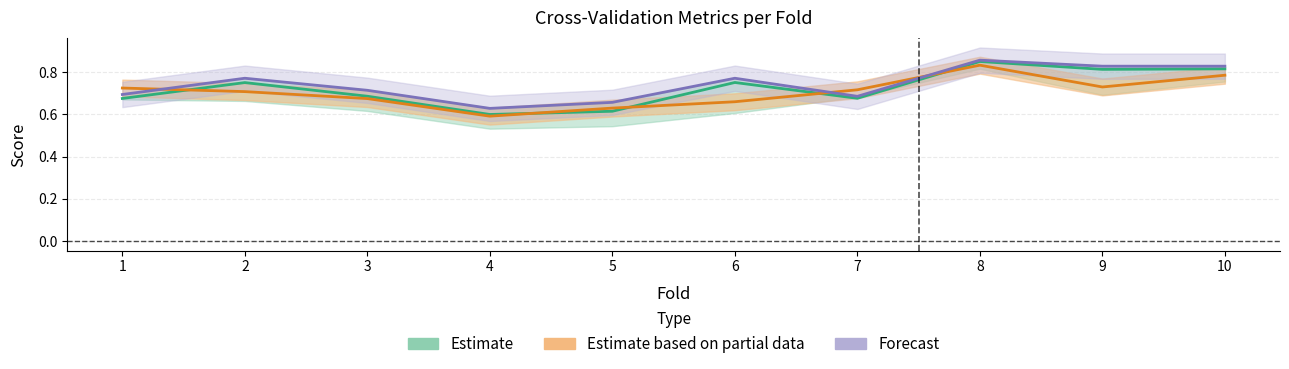

What is the value of the accuracy point at the 2nd from the left?

0.8